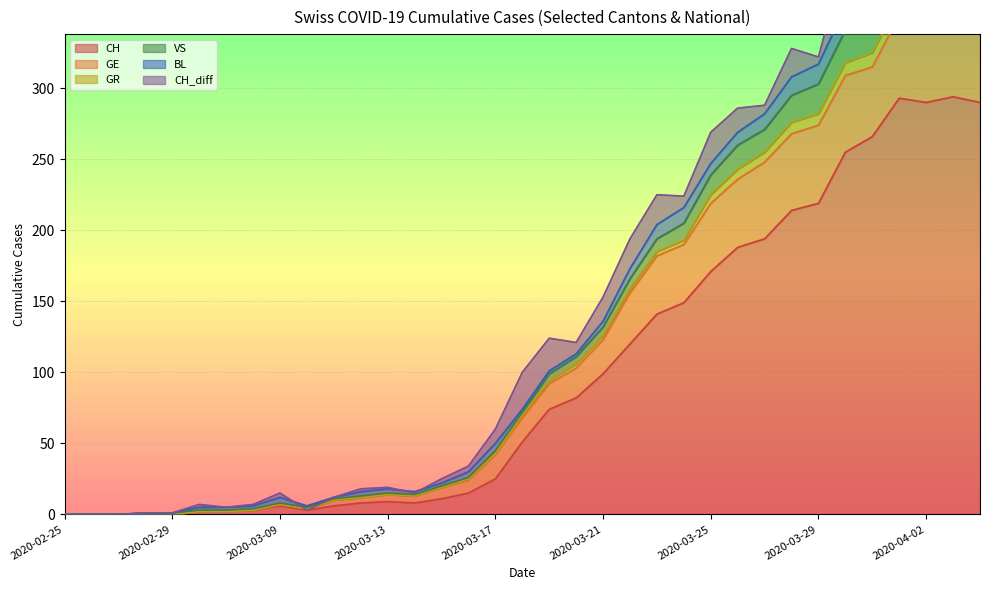

The value of GR at 2020-04-10 is 10. True or false?

False